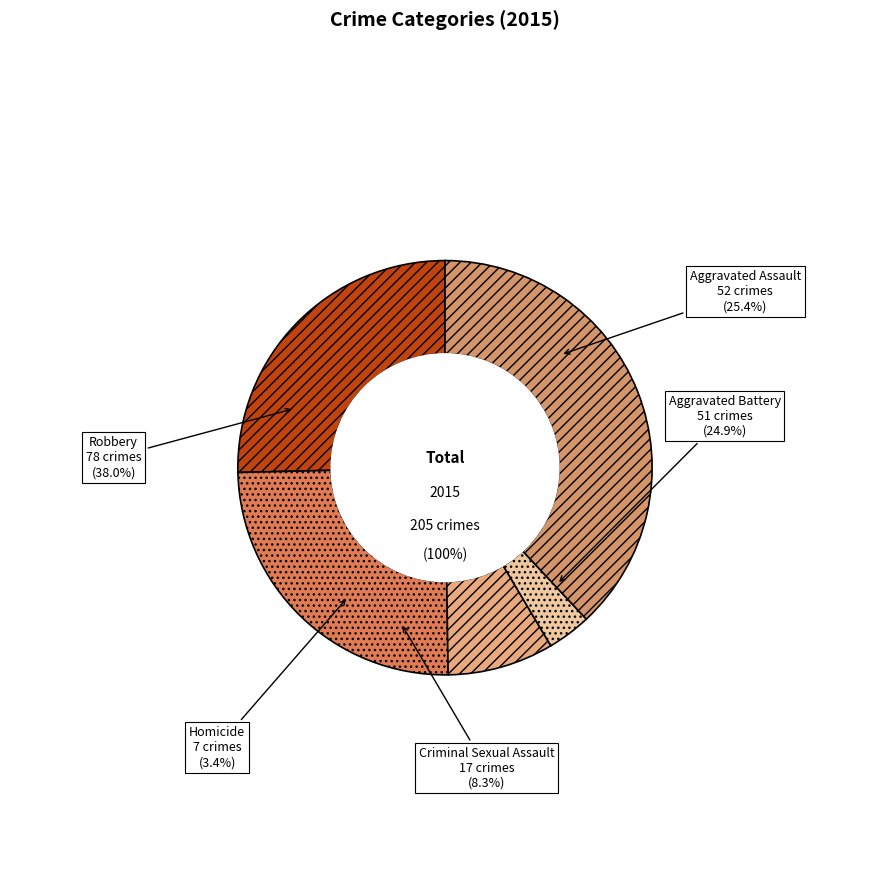

To the nearest percent, what is the difference between the largest and smallest slice percentages?

35%